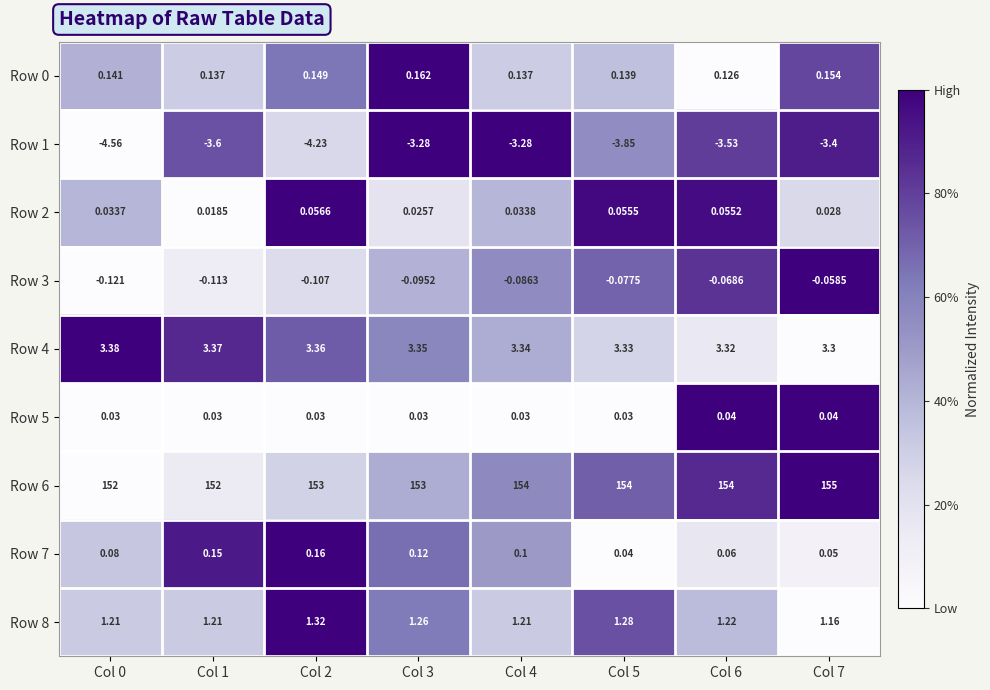

Is the value of Row 5 at Col 0 greater than the value of Row 8 at Col 4?

No